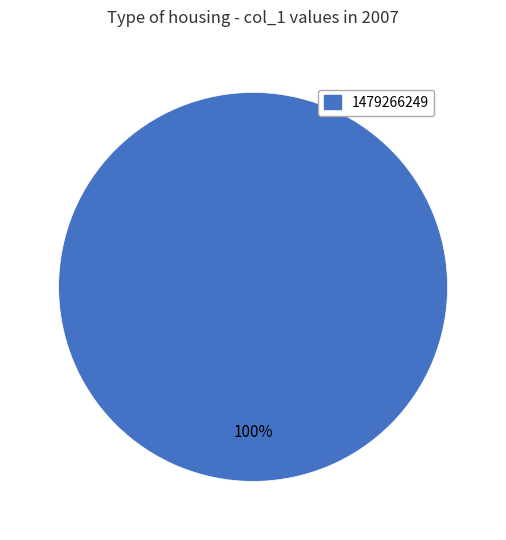

Does any single category account for the majority?

Yes